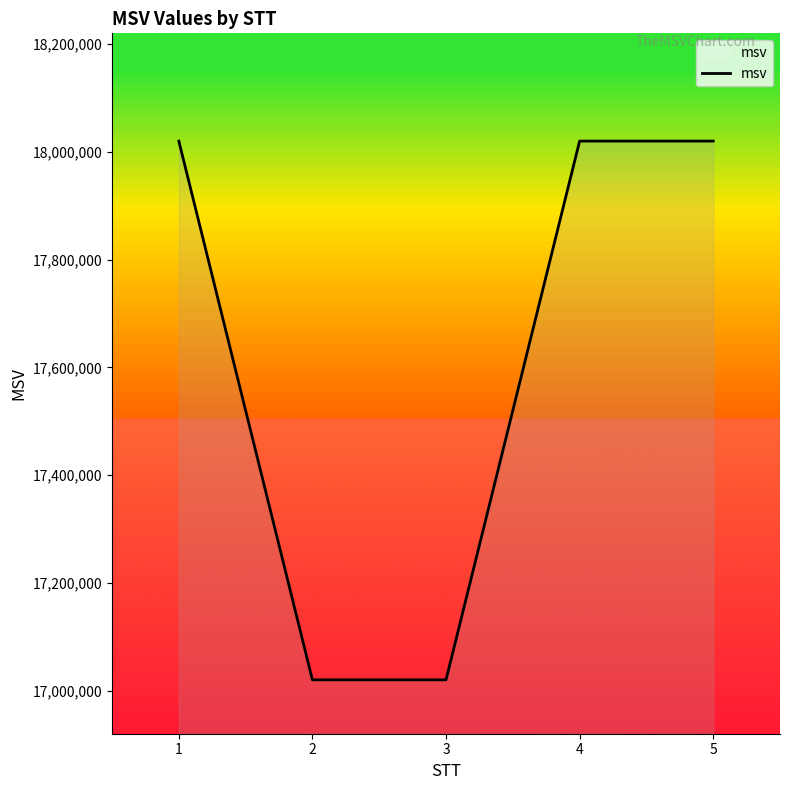

What is the greatest value displayed?

18020005